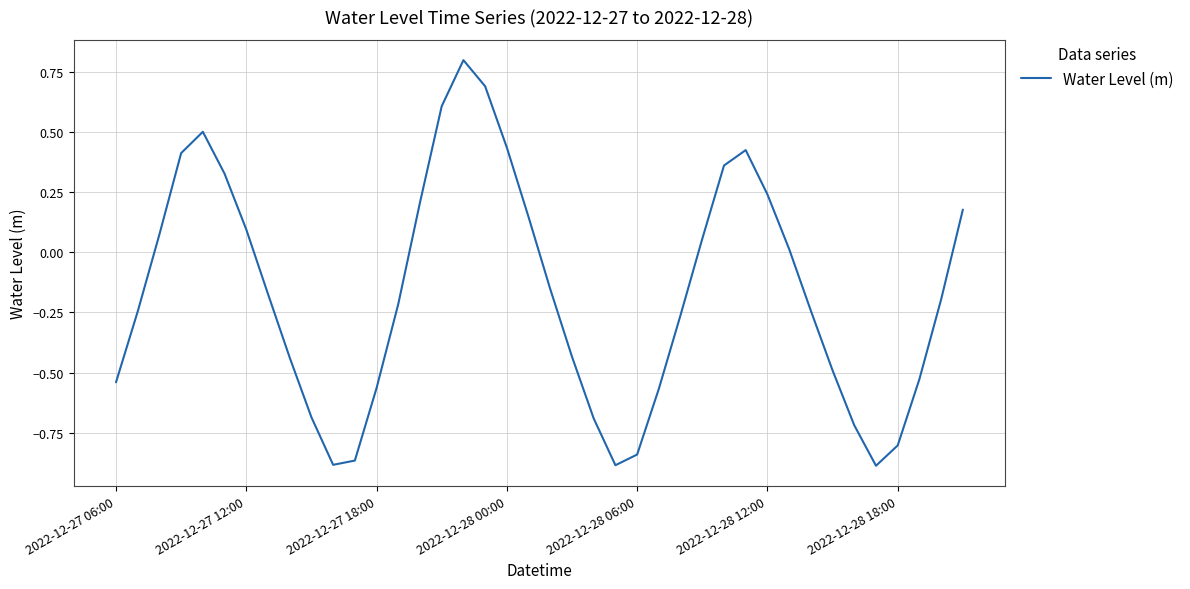

What is the maximum value shown in the chart?

0.8